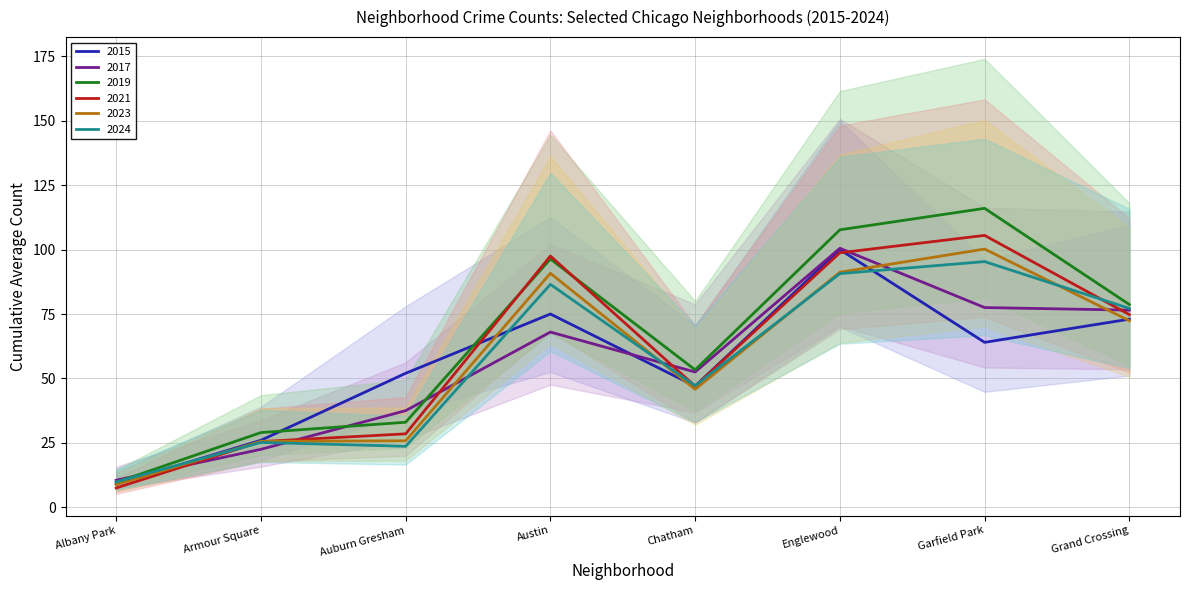

Which category has the lowest value in the 2019 series?

Albany Park